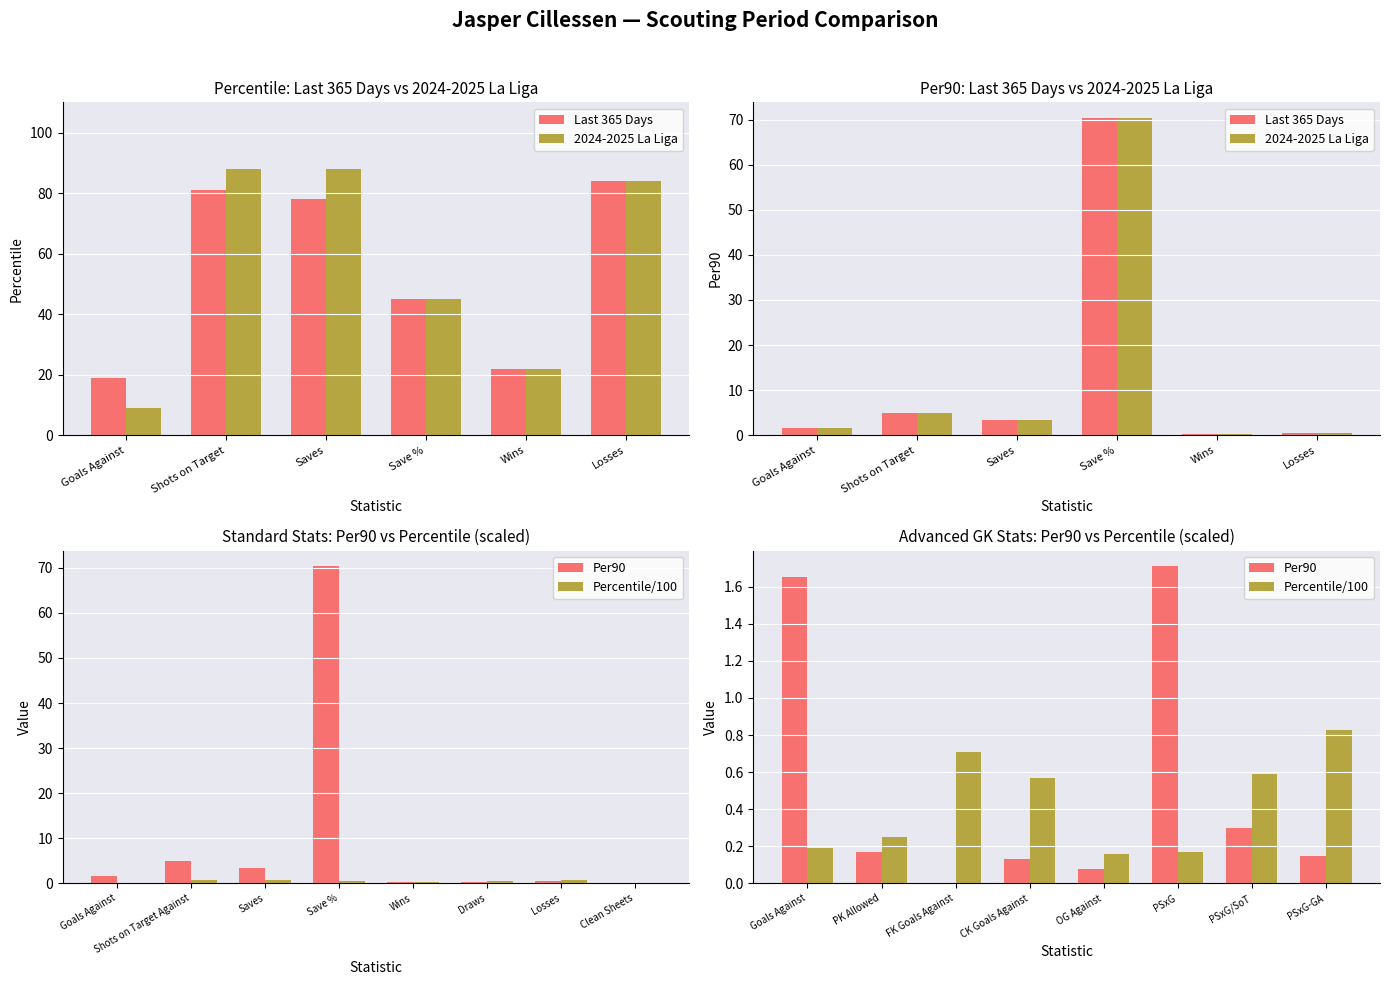

What is the label of the 14th bar from the right?

Goals Against